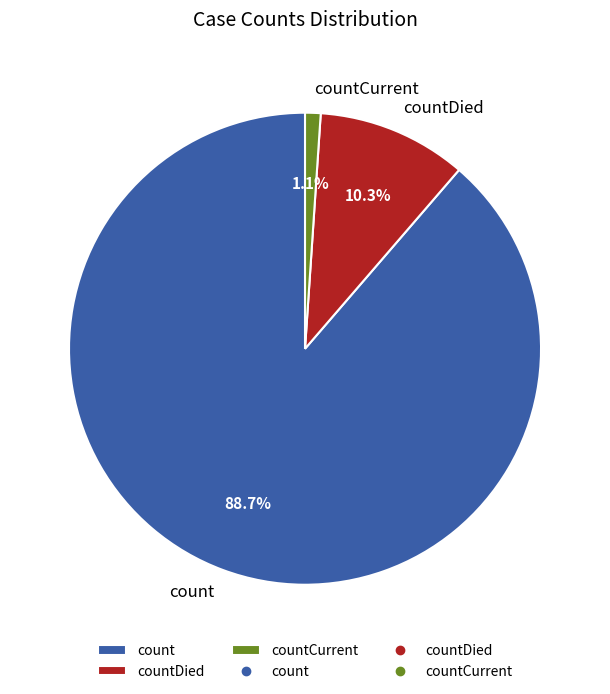

To the nearest percent, what is the average slice percentage?

33%